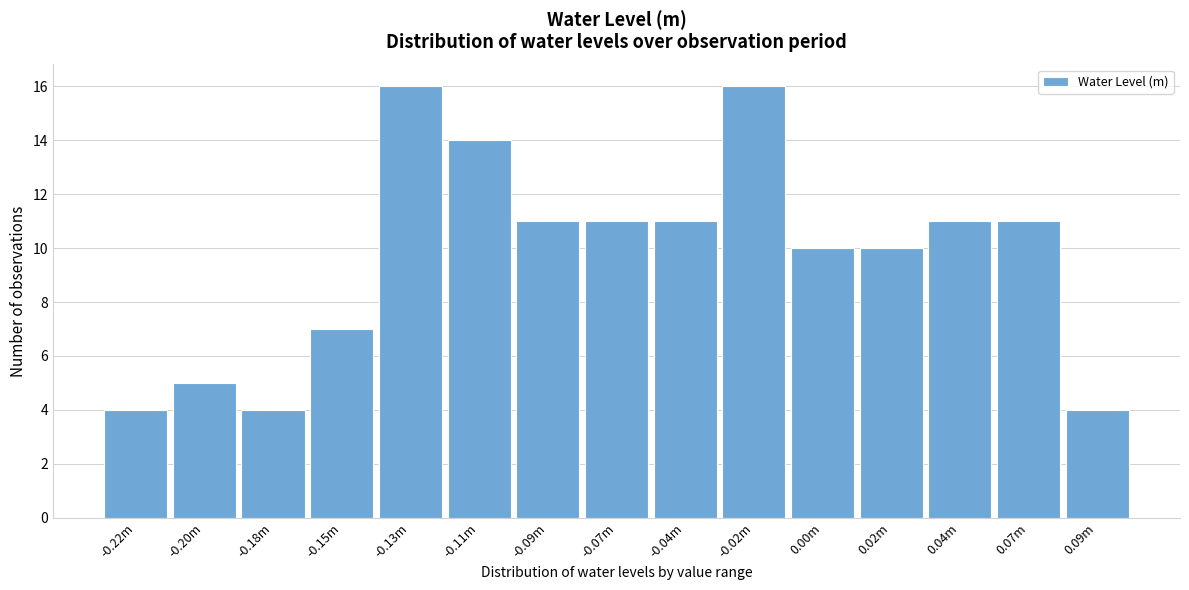

Reading left to right, what are all the values shown in this chart?

-0.22m=4	-0.20m=5	-0.18m=4	-0.15m=7	-0.13m=16	-0.11m=14	-0.09m=11	-0.07m=11	-0.04m=11	-0.02m=16	0.00m=10	0.02m=10	0.04m=11	0.07m=11	0.09m=4